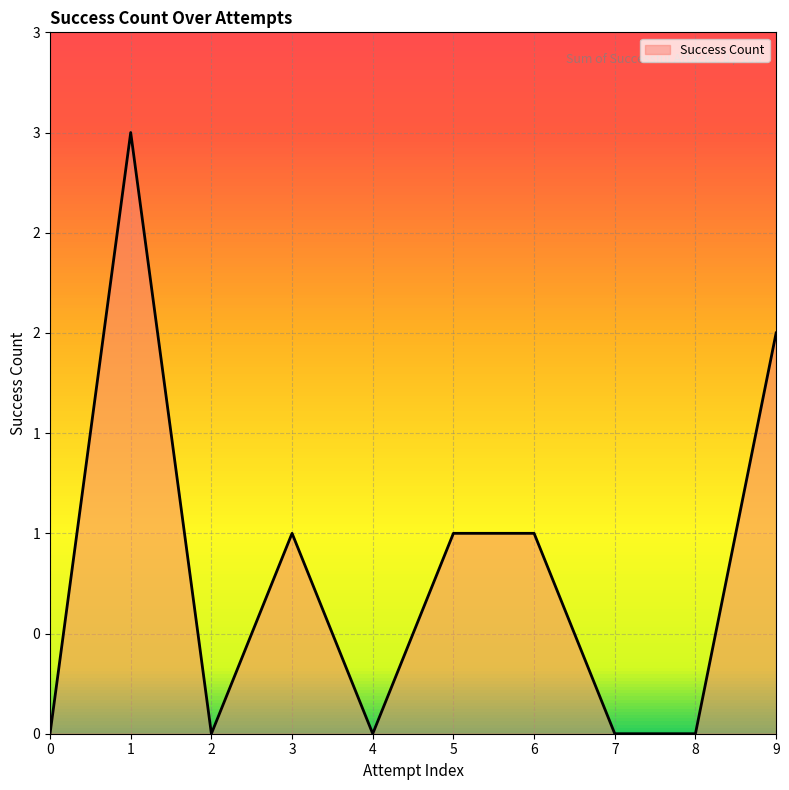

What is the difference between the maximum and second lowest values?

3